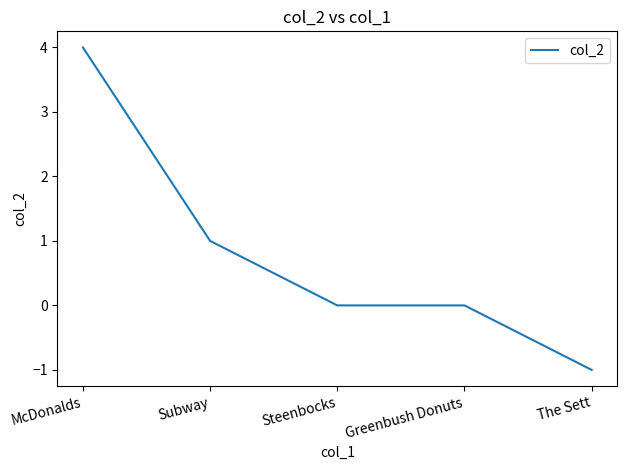

At which label does the data first exceed 0?

McDonalds